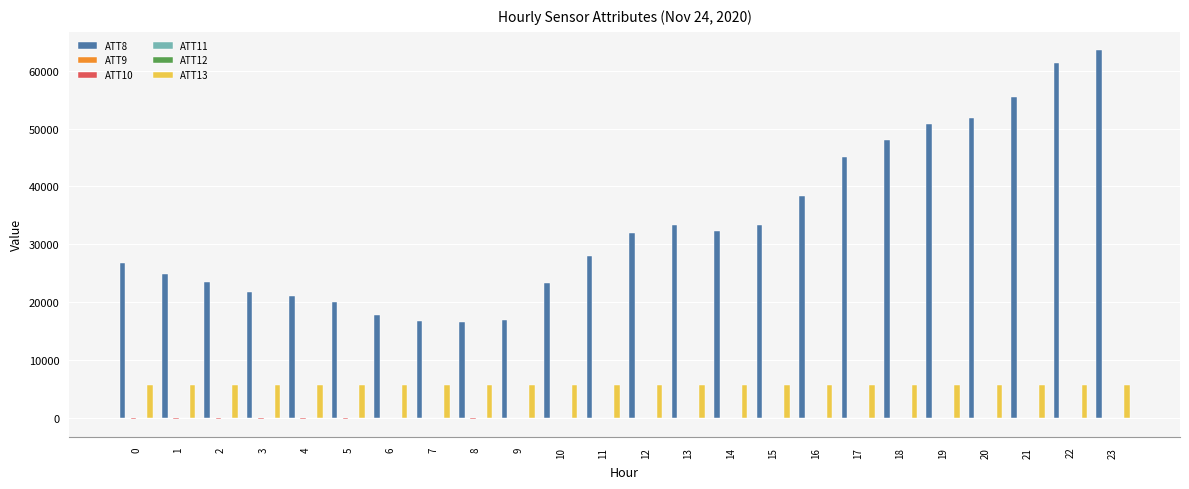

Which series has the largest total across all categories?

ATT8